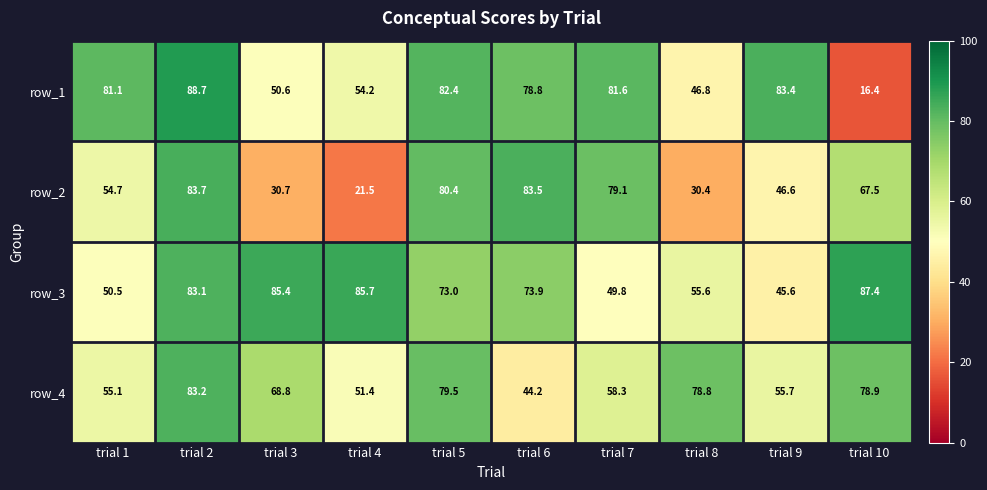

At which label is row_1 closest to 52?

trial 3